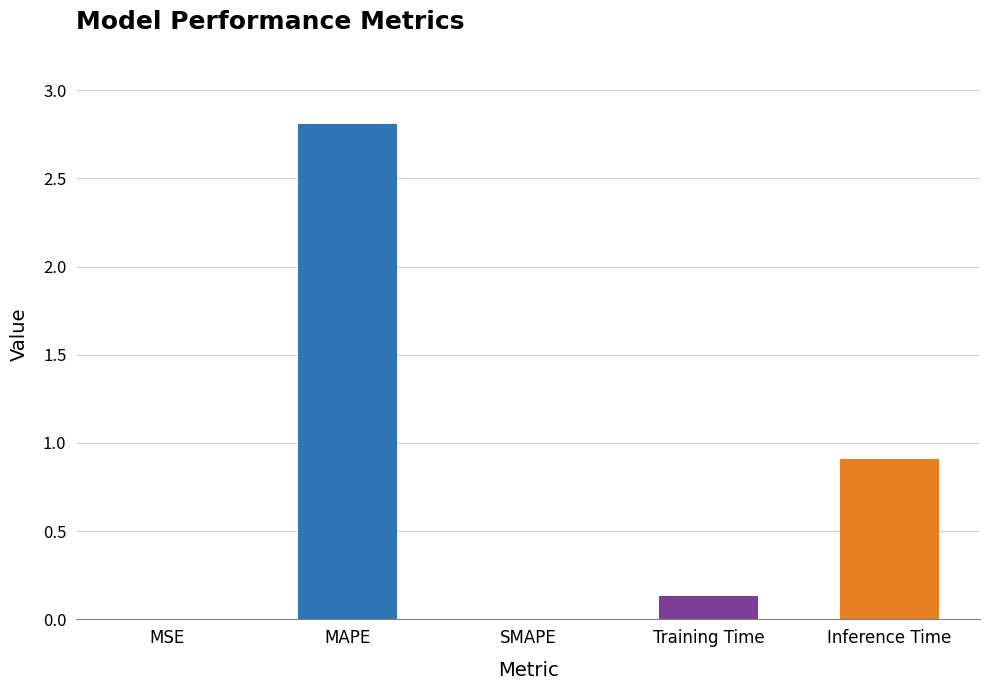

True or false: the data shows 0.0 at SMAPE.

True